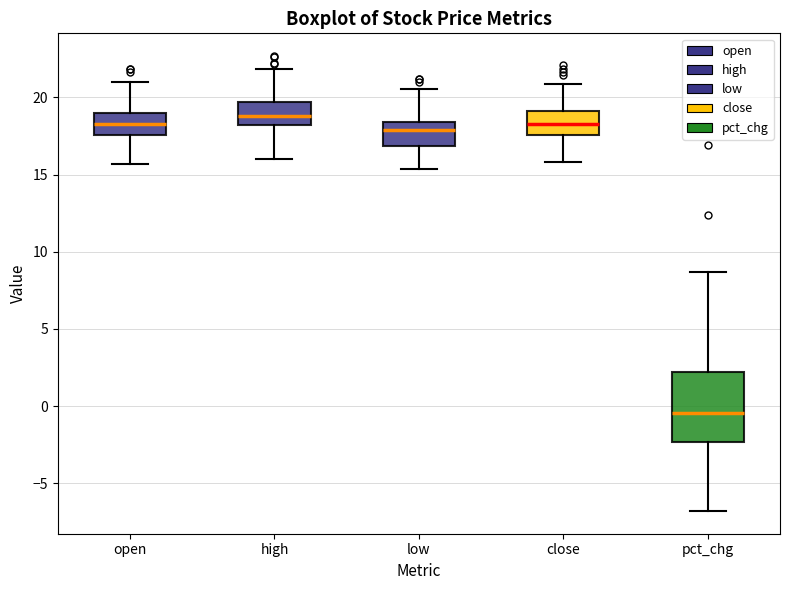

Reading left to right, transcribe this box plot: for each box, give where its median line is, the range the box spans, and where its two whiskers end, as read against the y-axis. The values are not printed on the chart, so give them approximately, as read against the axis.

open: median 18.5, box 17.5 to 19.0, whiskers 15.5 to 21.0
high: median 19.0, box 18.0 to 19.5, whiskers 16.0 to 22.0
low: median 18.0, box 17.0 to 18.5, whiskers 15.5 to 20.5
close: median 18.5, box 17.5 to 19.0, whiskers 16.0 to 21.0
pct_chg: median -0.5, box -2.5 to 2.0, whiskers -7.0 to 8.5